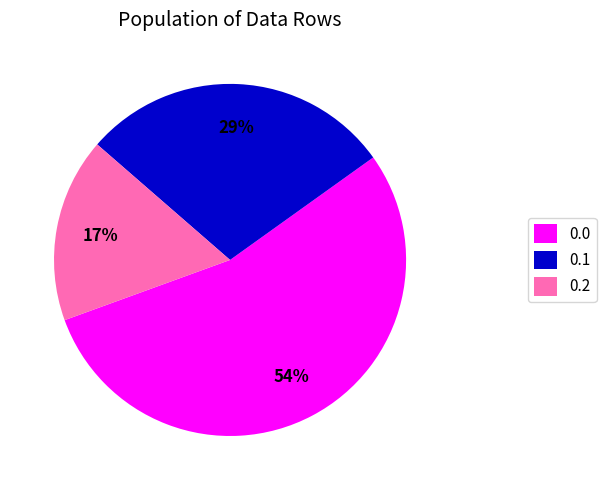

What percentage is the 0.1 slice, to the nearest percent?

29%